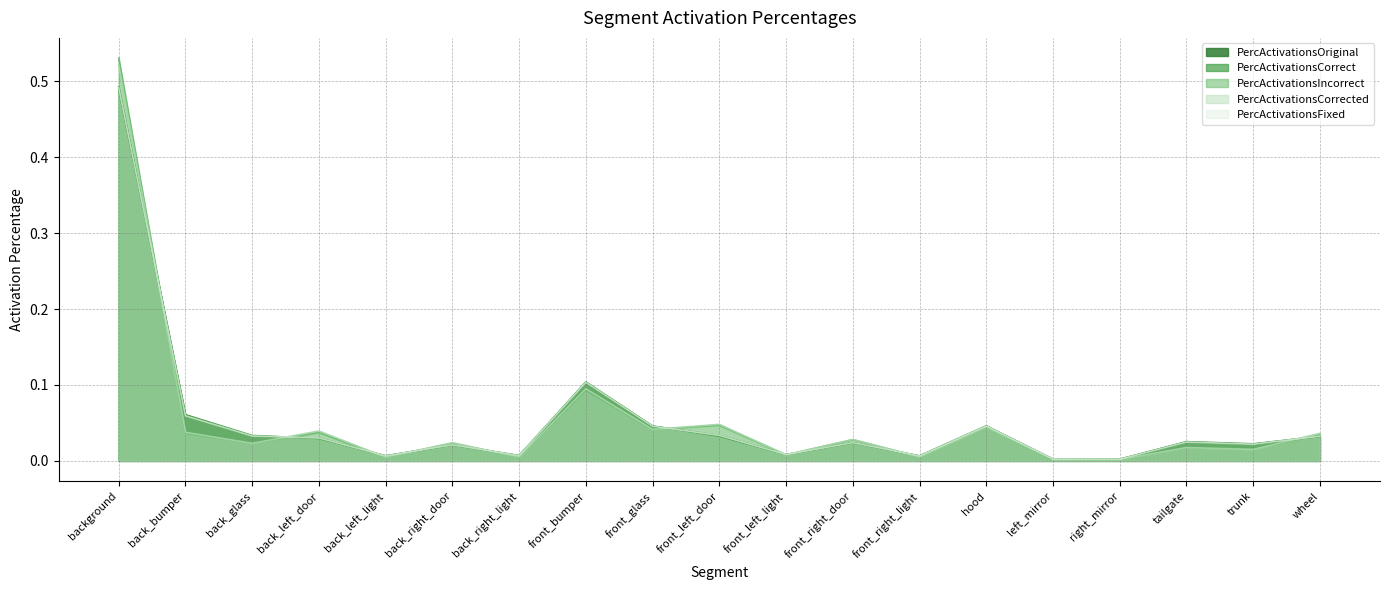

How many lines are shown in the chart?

5